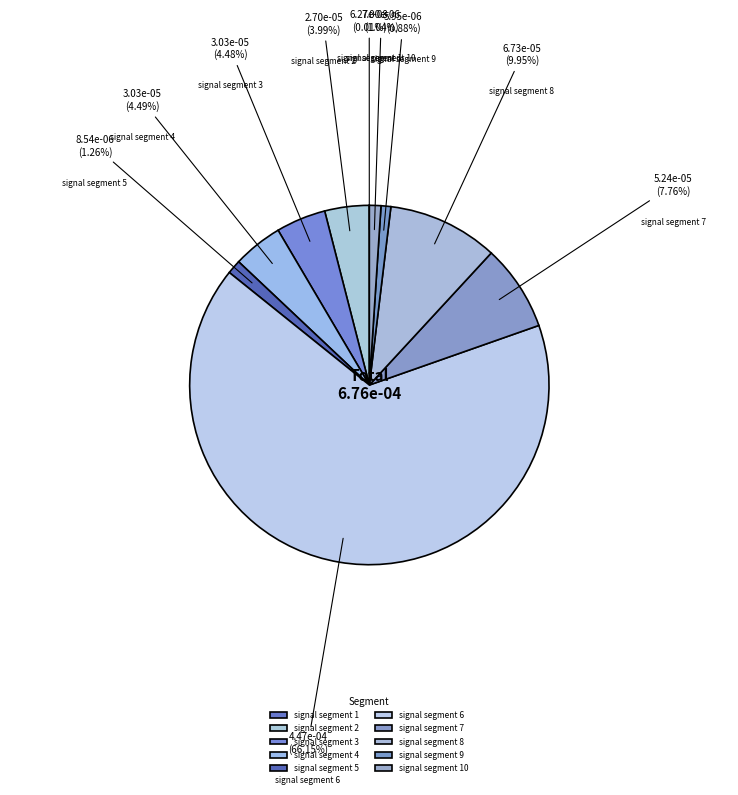

To the nearest percent, what percentage of the pie is signal segment 2?

4%